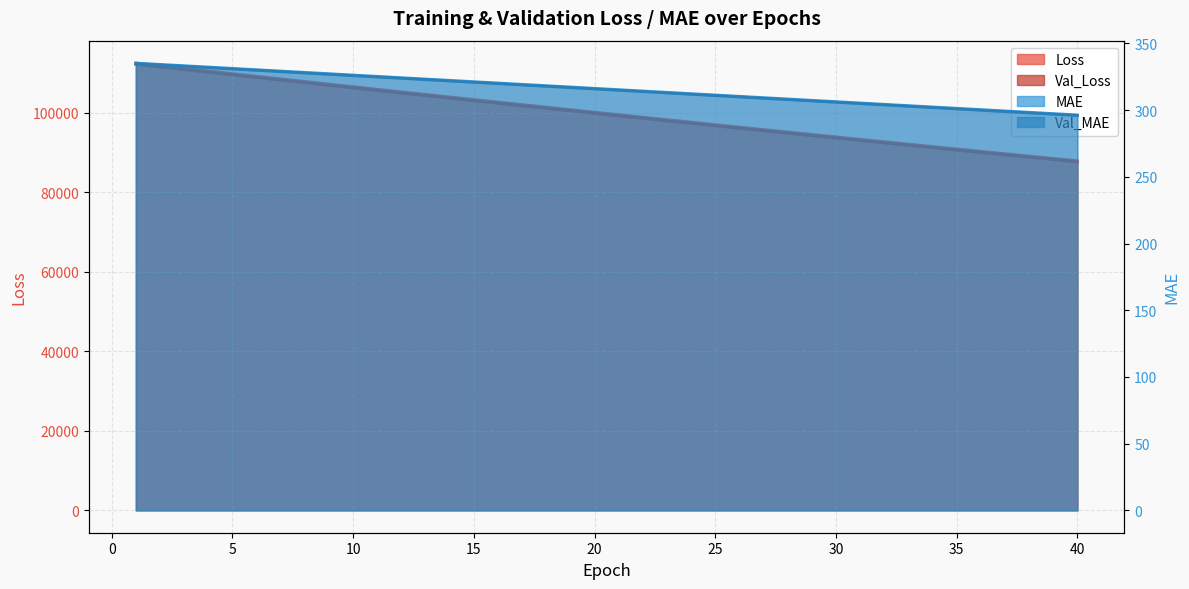

What is the lowest value of the Val_Loss series?

87580.6